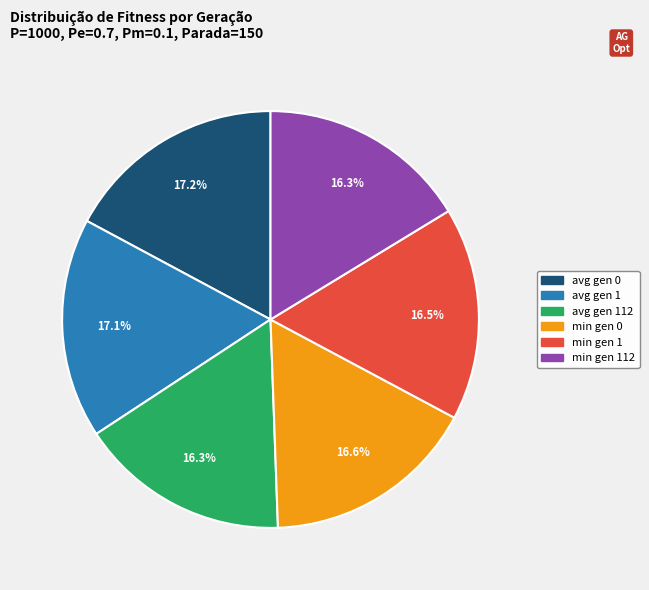

Is there a majority slice in this chart?

No